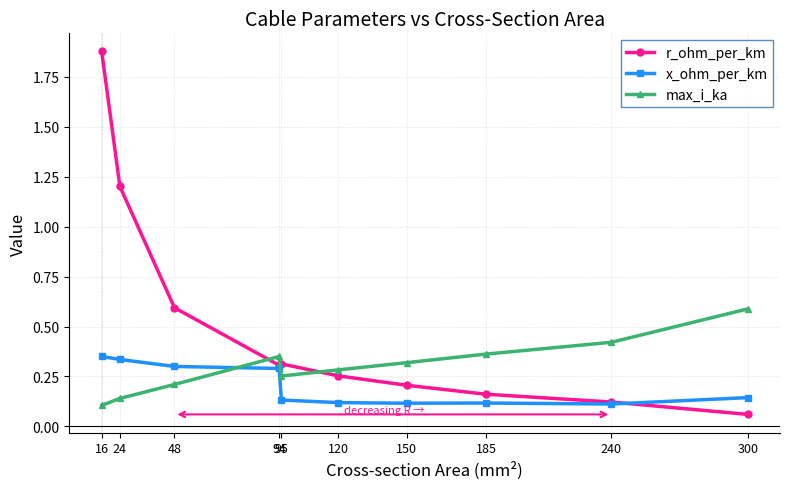

What are all the series names shown in the legend?

r_ohm_per_km, x_ohm_per_km, max_i_ka